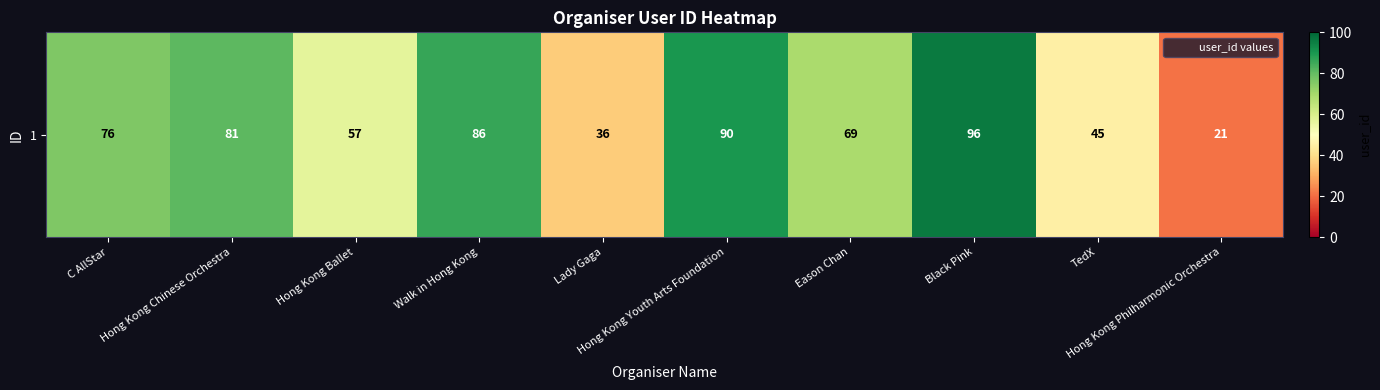

Rank the categories by value from lowest to highest.

Hong Kong Philharmonic Orchestra, Lady Gaga, TedX, Hong Kong Ballet, Eason Chan, C AllStar, Hong Kong Chinese Orchestra, Walk in Hong Kong, Hong Kong Youth Arts Foundation, Black Pink